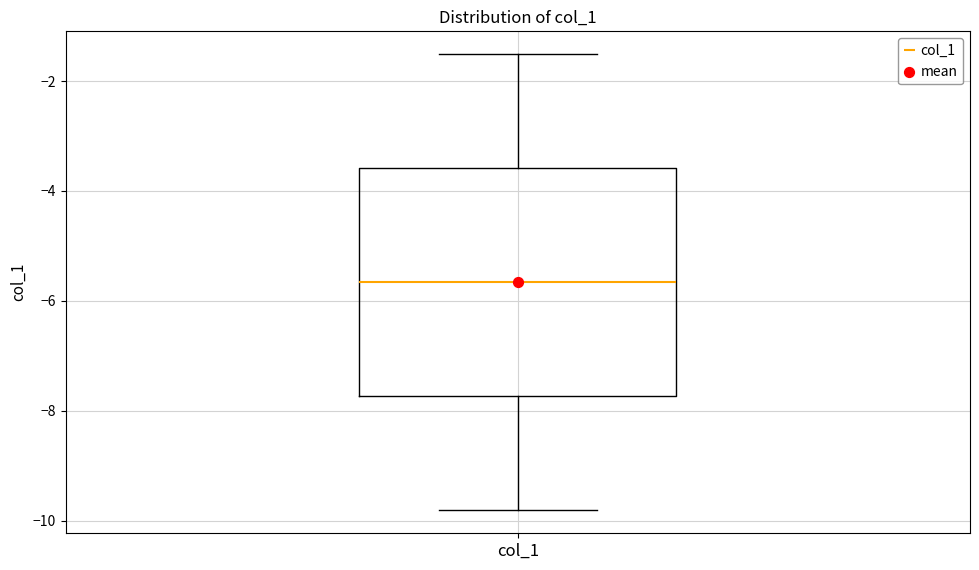

Read this box plot against the y-axis: the position of the median line, the range covered by the box, and the ends of both whiskers. The values are not printed on the chart, so give them approximately, as read against the axis.

median -5.6, box -7.8 to -3.6, whiskers -9.8 to -1.6